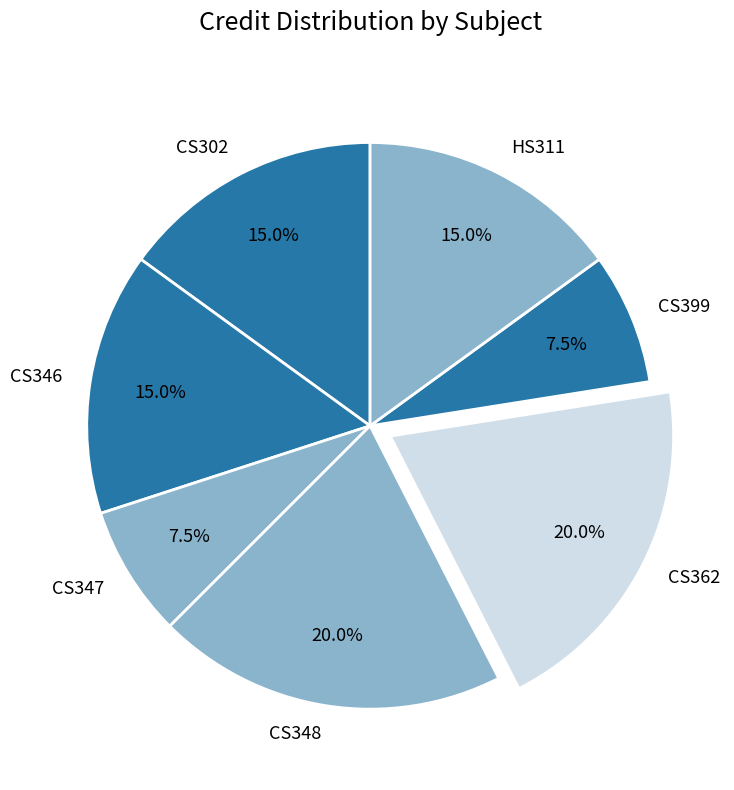

What is the ratio of the value at CS362 to the value at CS346?

1.3